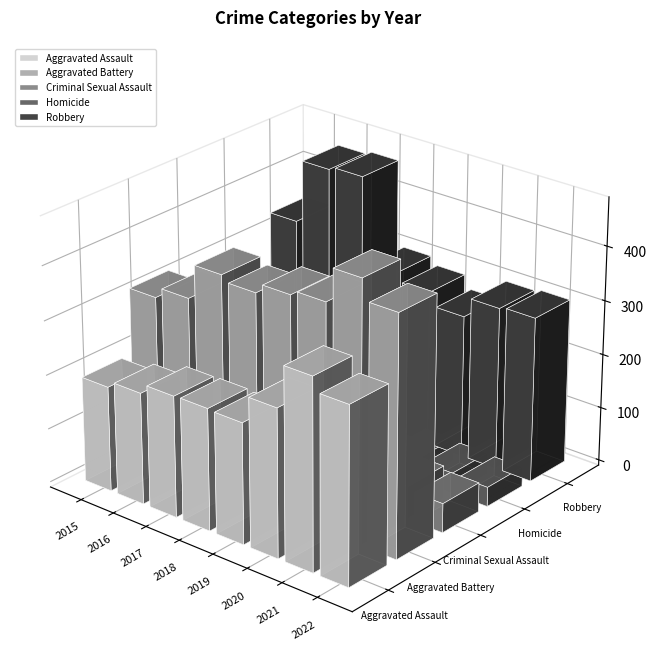

Reading left to right, list all the values displayed in this chart.

Aggravated Assault: 2015=194	2016=206	2017=224	2018=225	2019=223	2020=273	2021=352	2022=326
Aggravated Battery: 2015=316	2016=336	2017=400	2018=389	2019=407	2020=416	2021=479	2022=441
Criminal Sexual Assault: 2015=46	2016=50	2017=61	2018=60	2019=77	2020=48	2021=61	2022=54
Homicide: 2015=15	2016=26	2017=33	2018=25	2019=22	2020=41	2021=38	2022=36
Robbery: 2015=337	2016=454	2017=460	2018=301	2019=287	2020=263	2021=300	2022=304